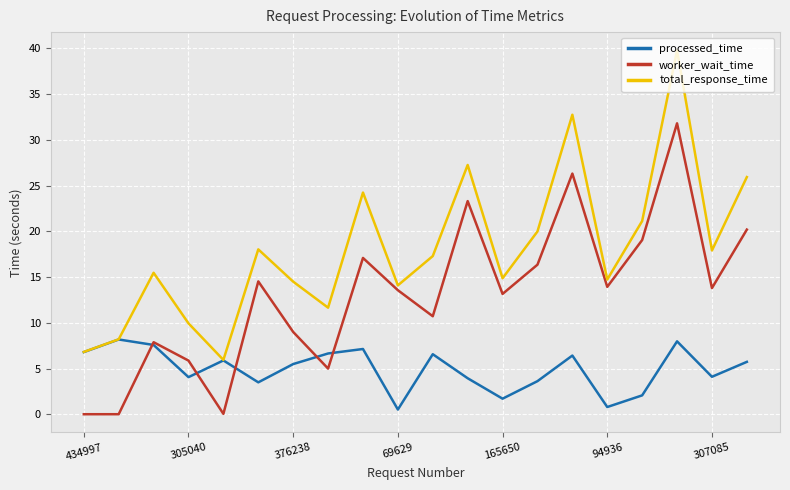

Which series has the widest spread of values?

total_response_time